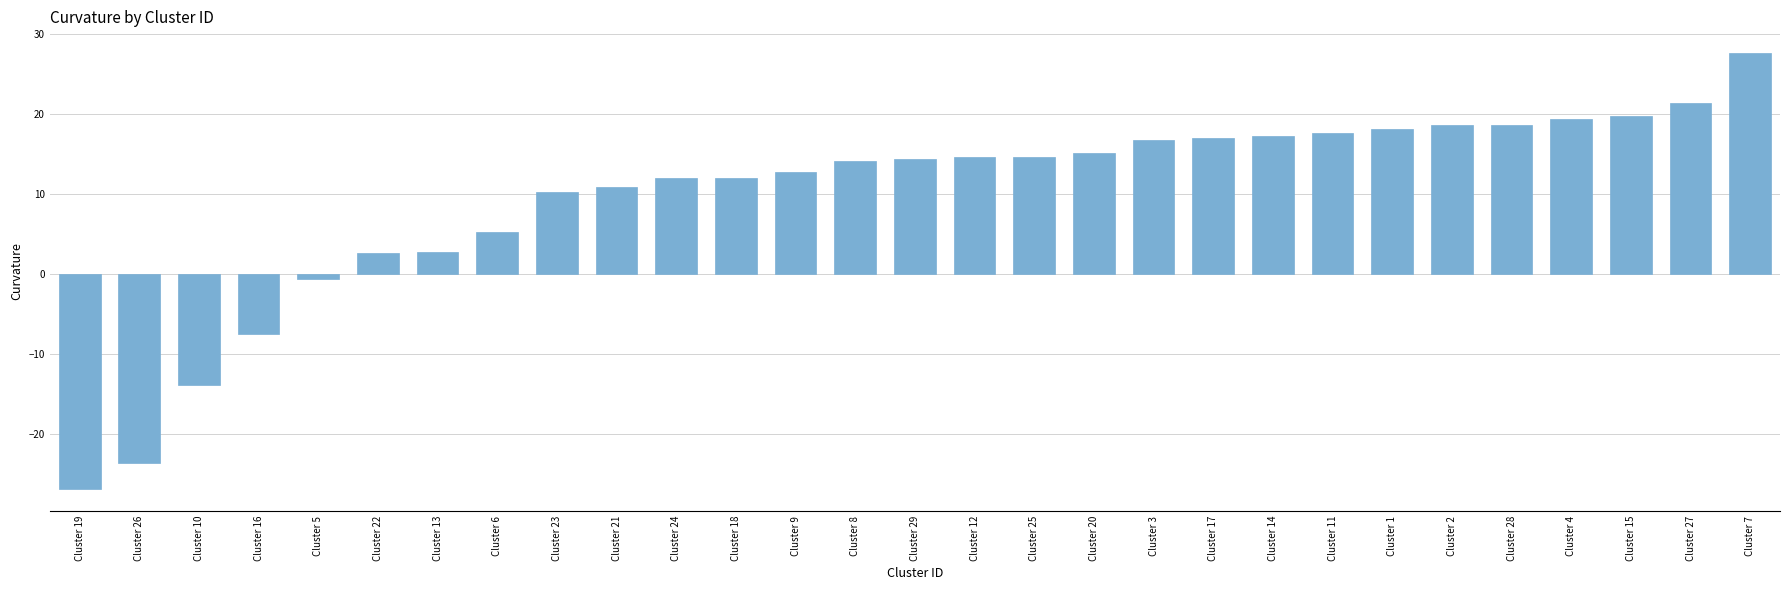

Count the number of categories in the chart.

29